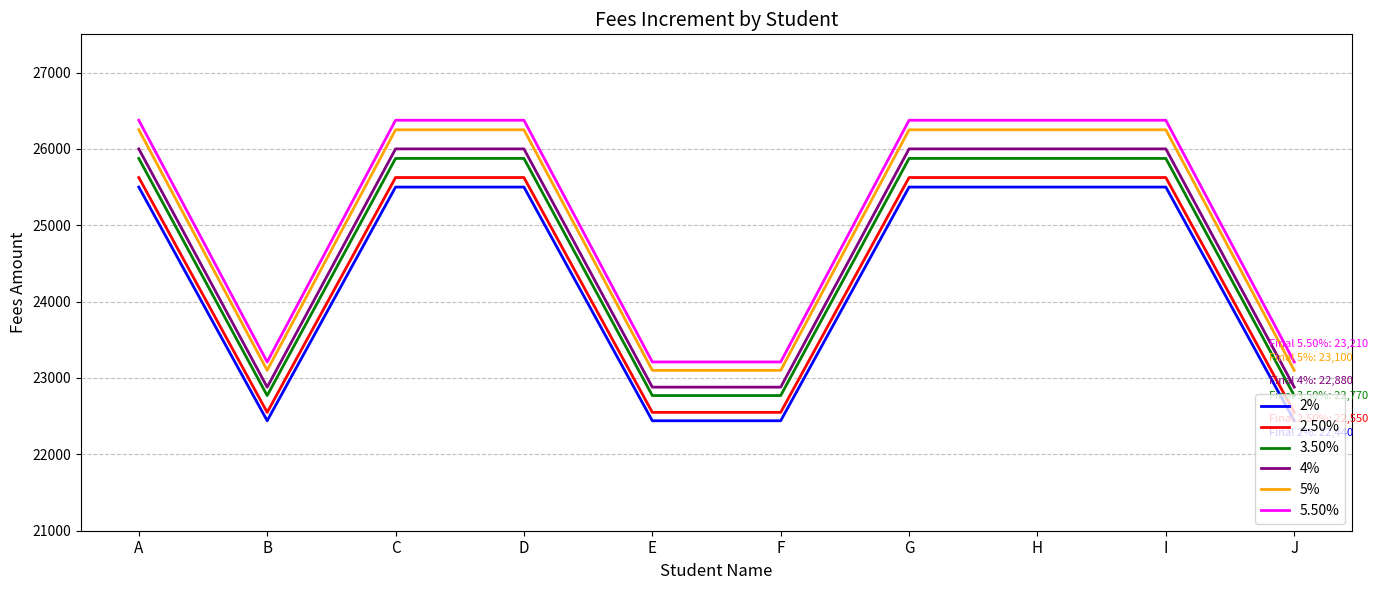

What is the total value across all series at I?

155625